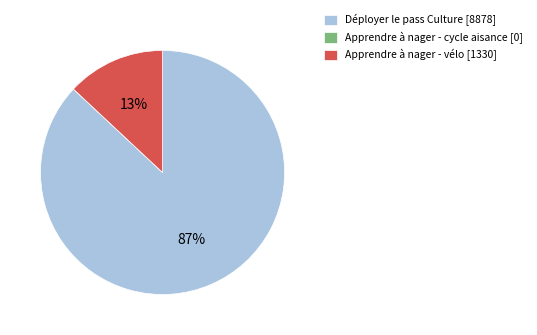

Which category has the biggest portion of the pie?

Déployer le pass Culture [8878]